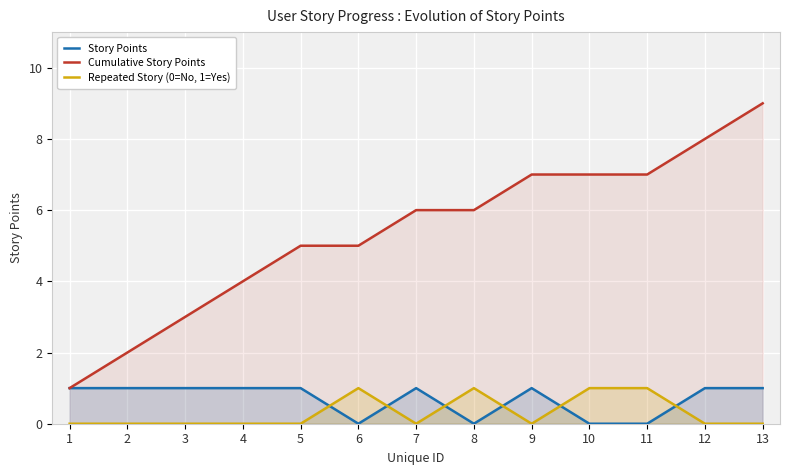

How many data points in Cumulative Story Points are less than 6?

6